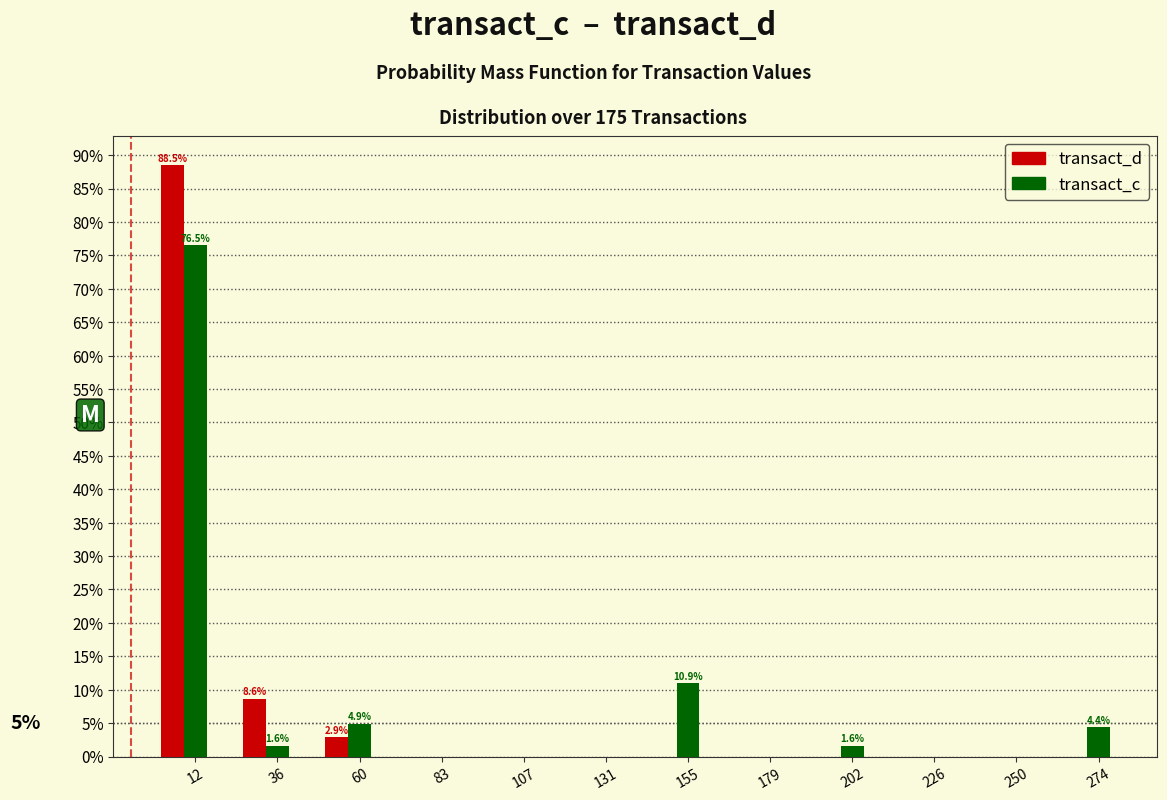

The value of transact_c at 179 is 0.0. True or false?

True